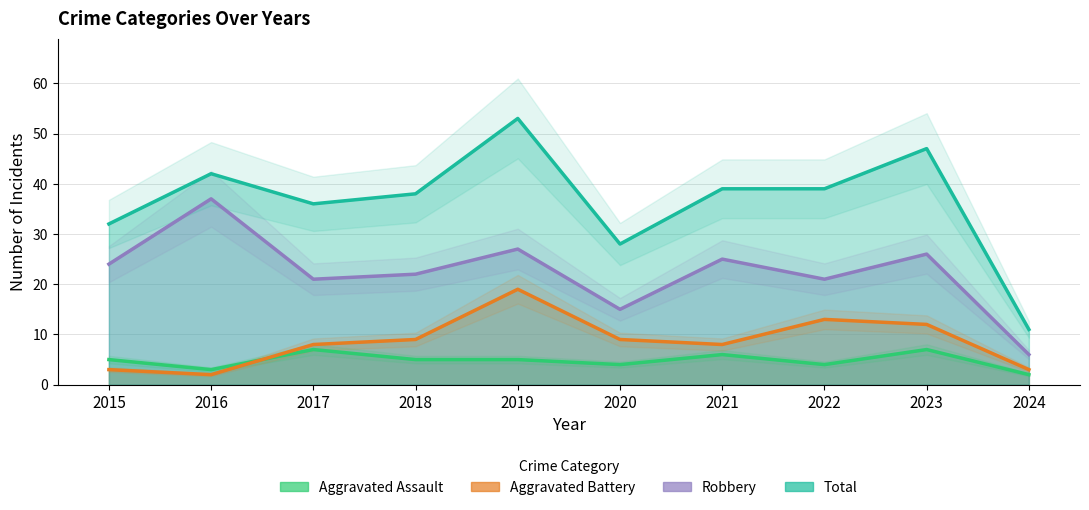

Is it true that Aggravated Battery equals 19 at 2019?

True